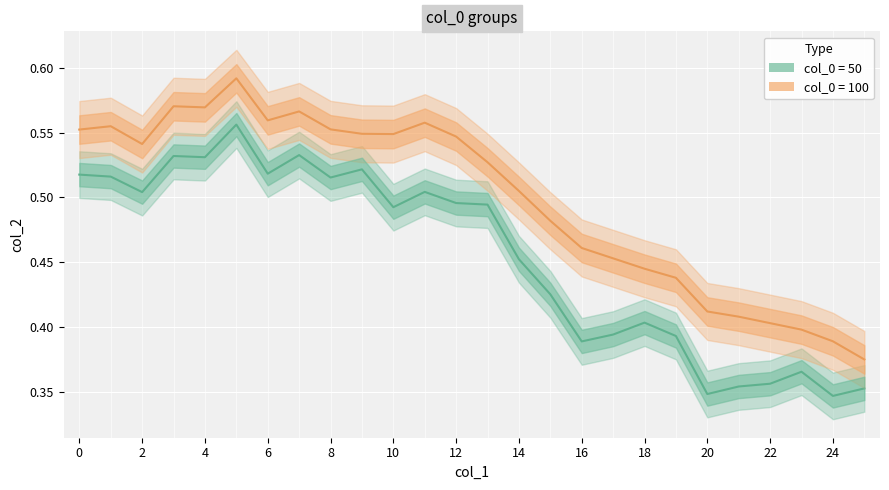

What is the value of the col_0=100 point at the 4th from the left?

0.6